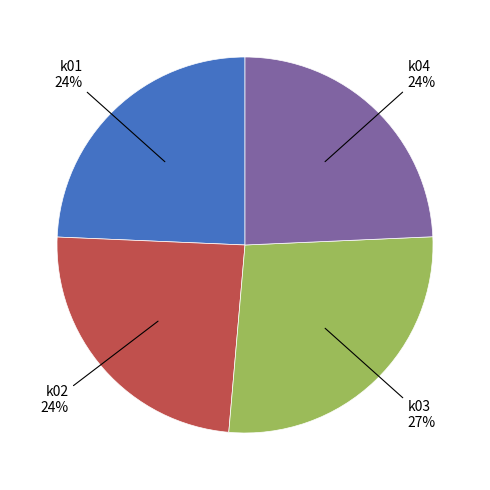

To the nearest percent, what is the average slice percentage?

25%